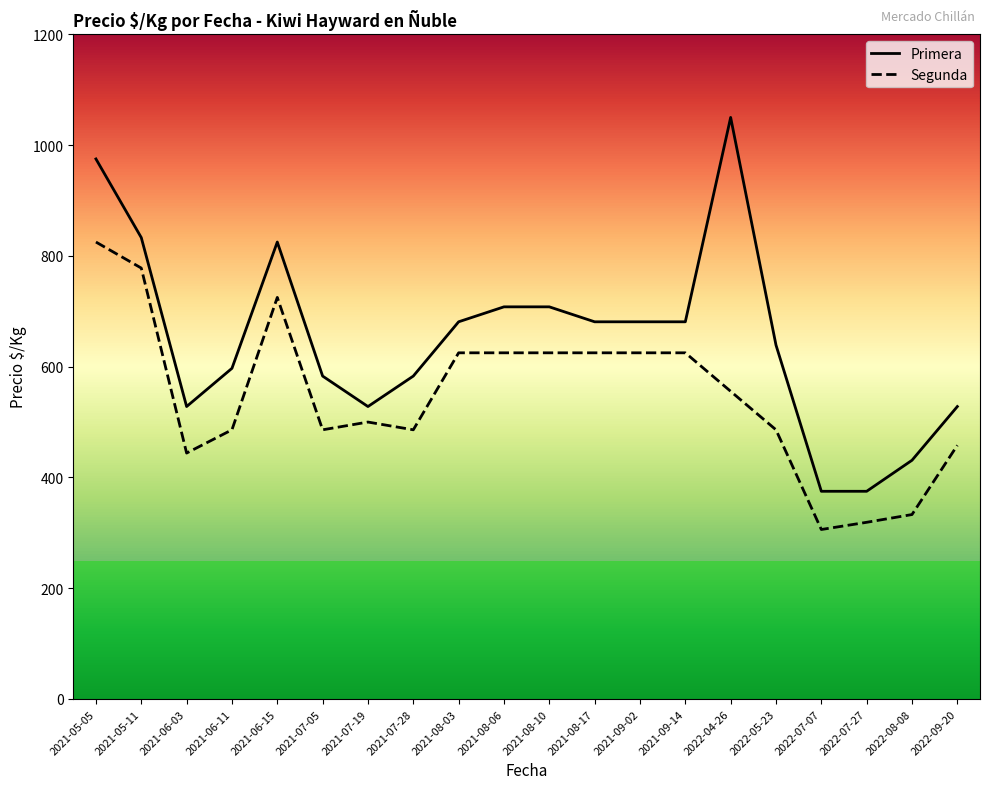

Where does the Primera series first go above 681?

2021-05-05